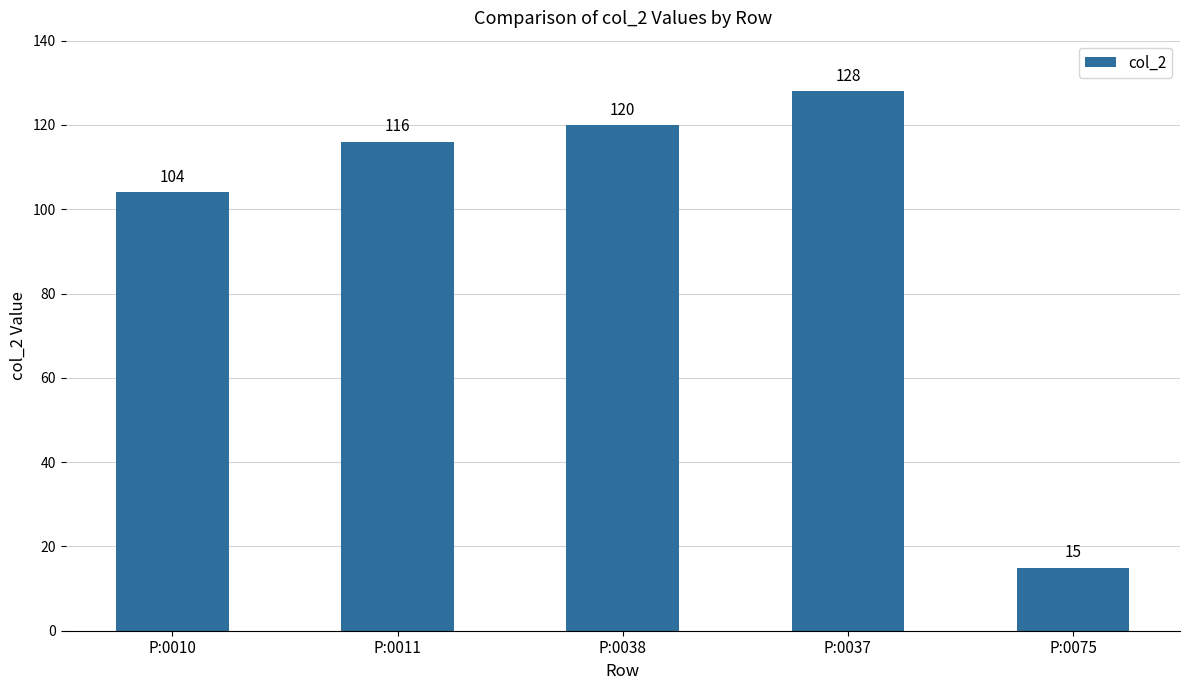

What is the approximate value at P:0010, to the nearest 5?

105